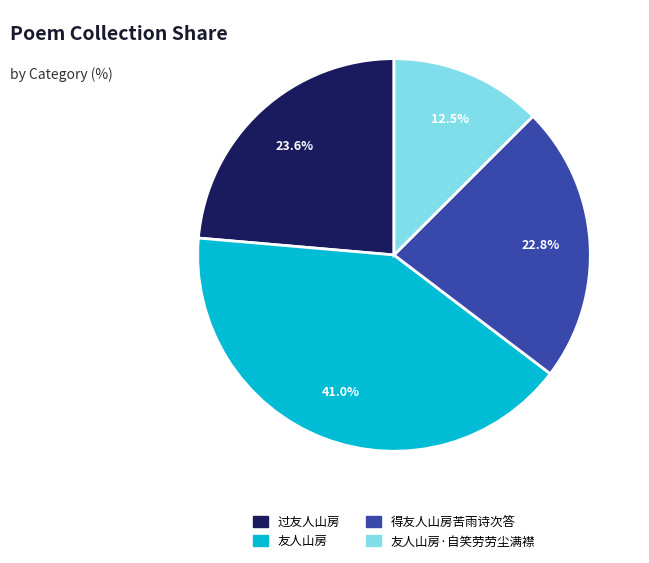

Is there a majority slice in this chart?

No